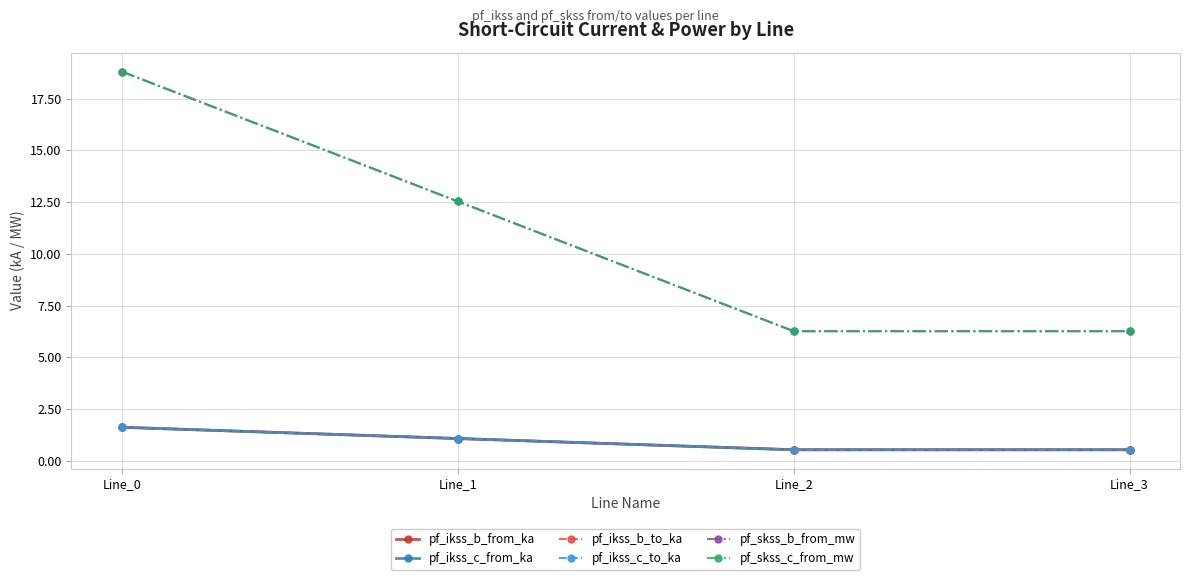

Is this an area chart (filled region under the line)?

No